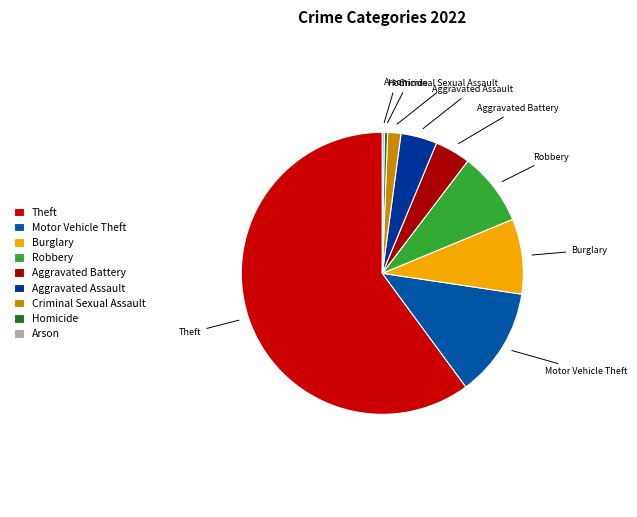

What is the majority slice?

Theft